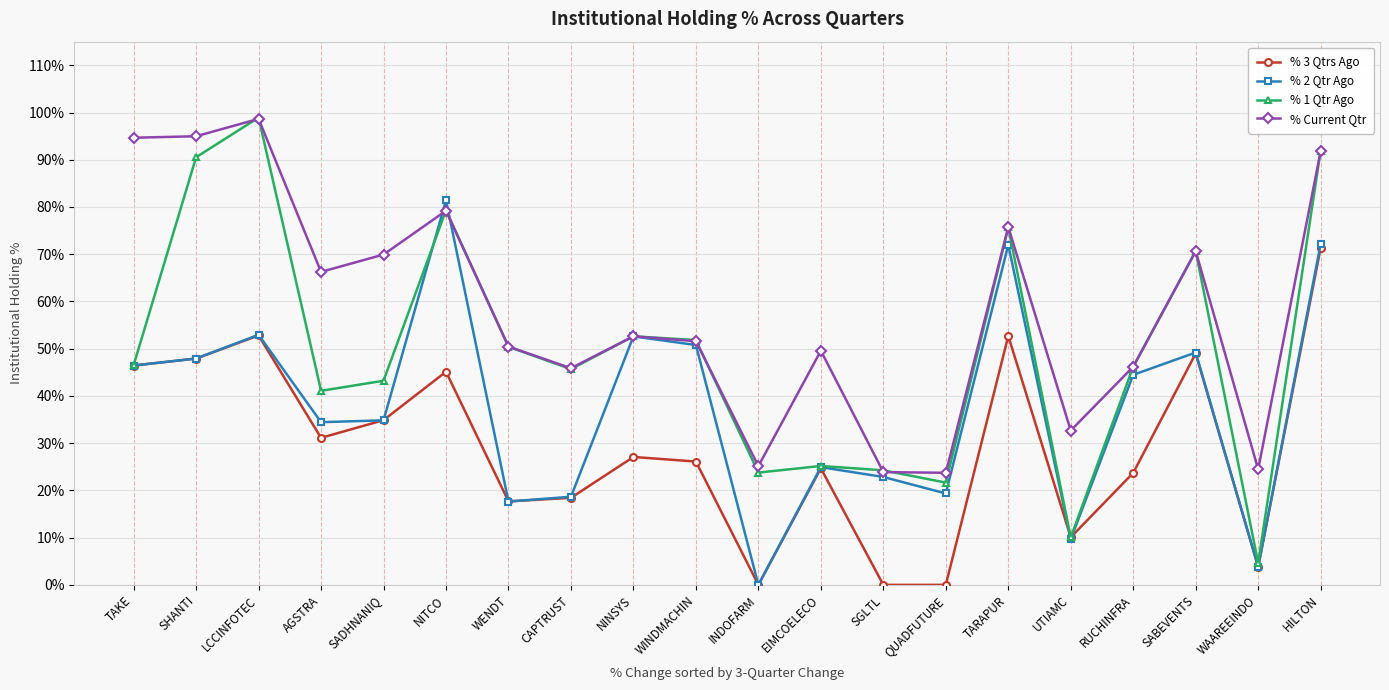

True or false: % 3 Qtrs Ago and % Current Qtr cross at least once.

False